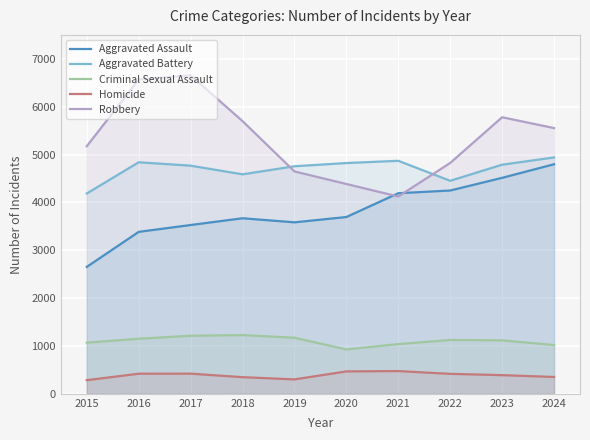

True or false: Robbery and Criminal Sexual Assault intersect in this chart.

False